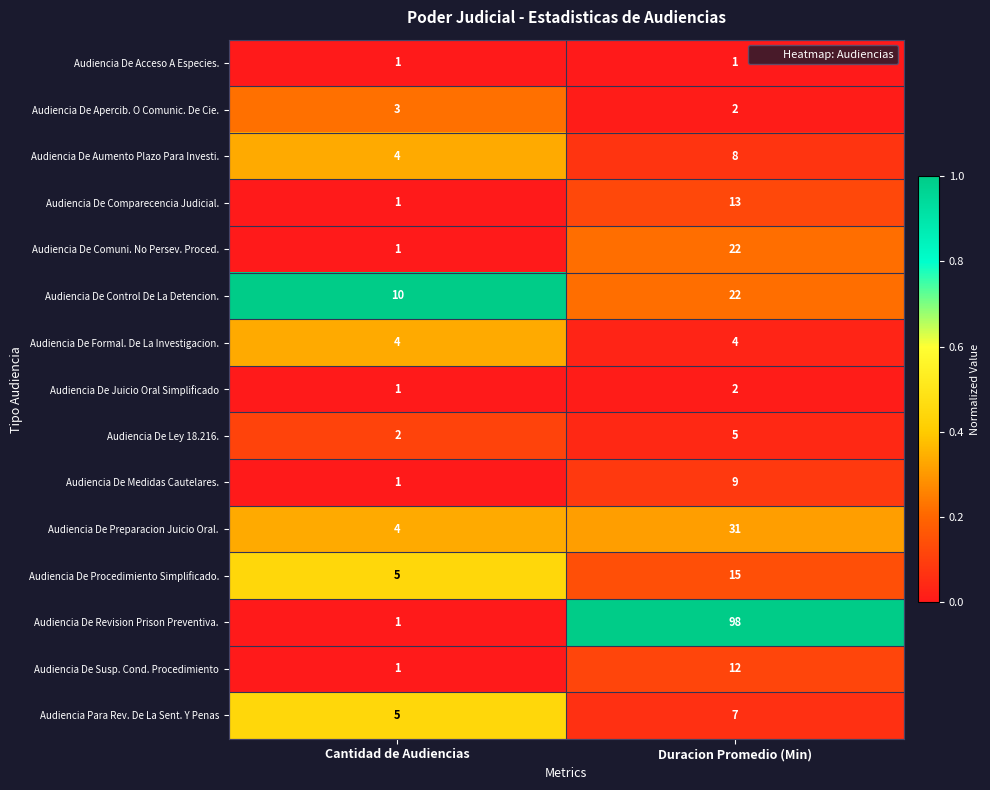

The value of Audiencia De Procedimiento Simplificado. at Duracion Promedio (Min) is 20. True or false?

False